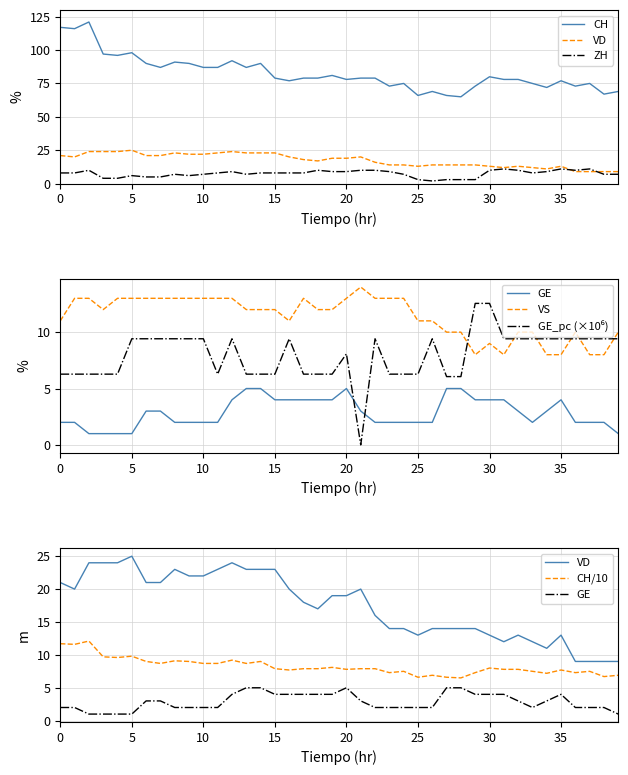

True or false: CH has more than 2 interior local peaks.

True